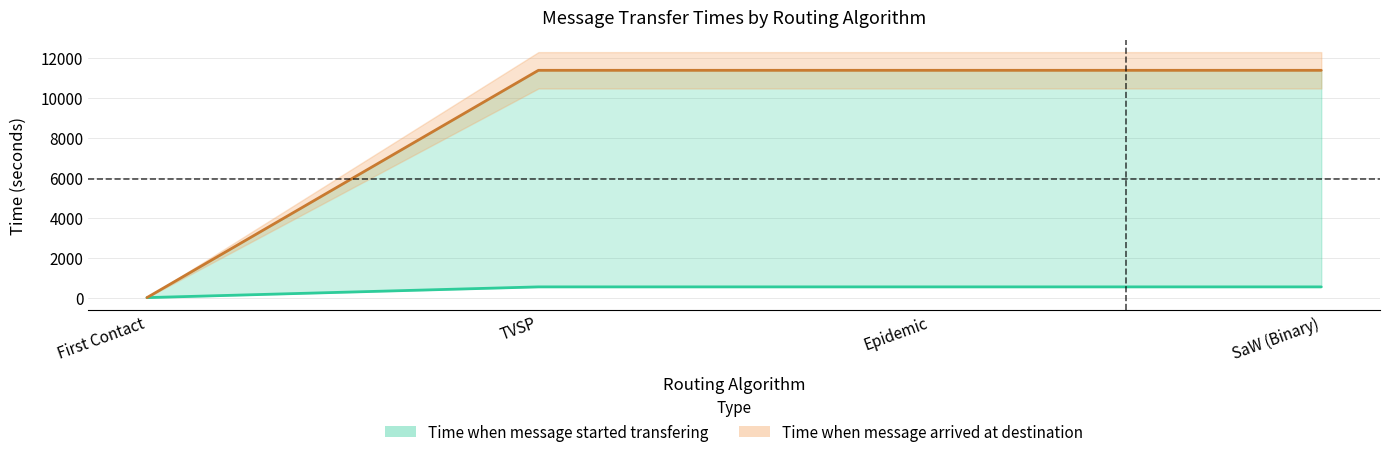

Which series has the largest total across all categories?

Time when message arrived at destination